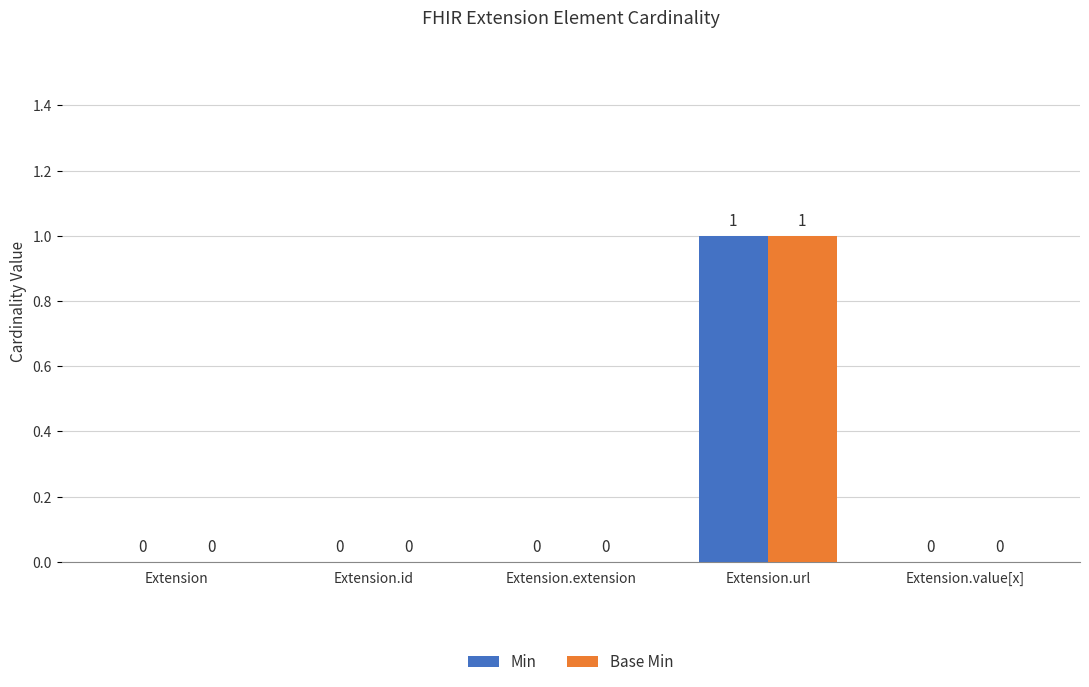

The Base Min series shows 0 at Extension.url. True or false?

False